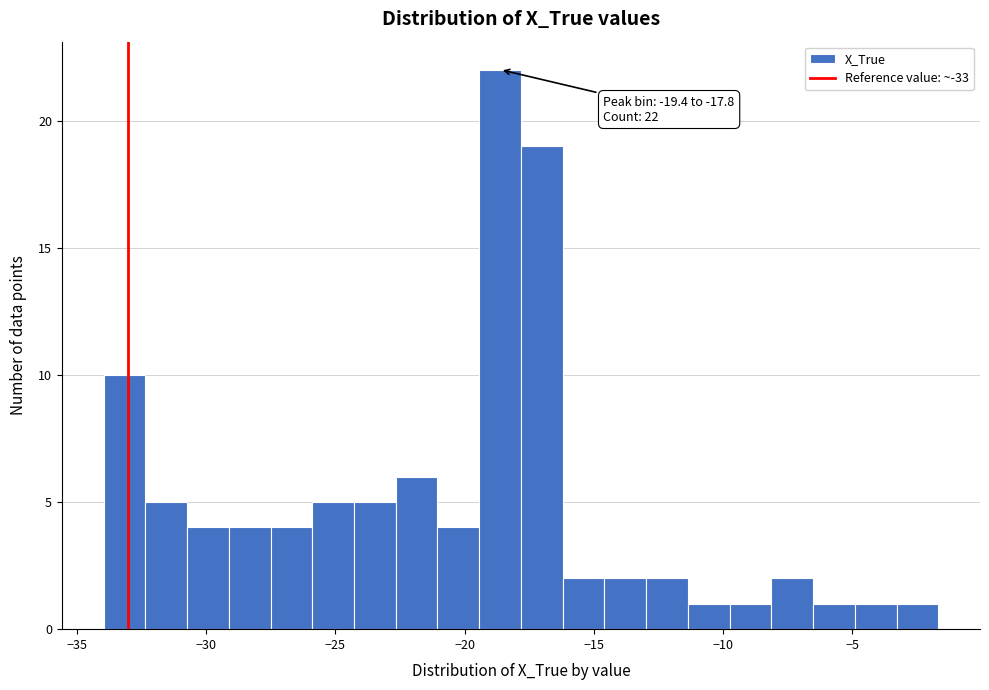

Read against the x-axis, roughly where is the centre of the tallest bar?

-18.5